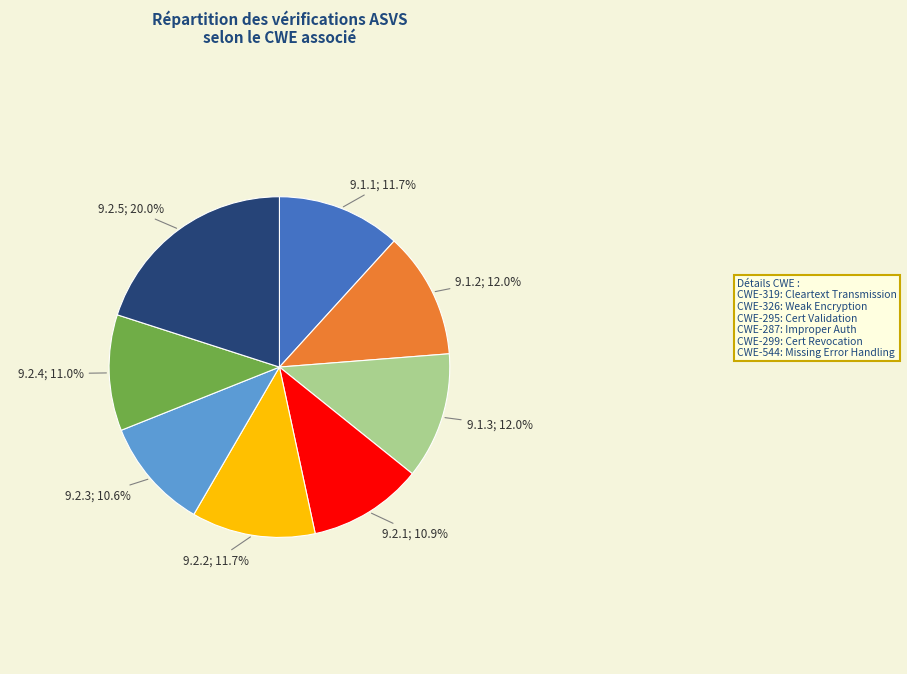

Does any single category account for the majority?

No